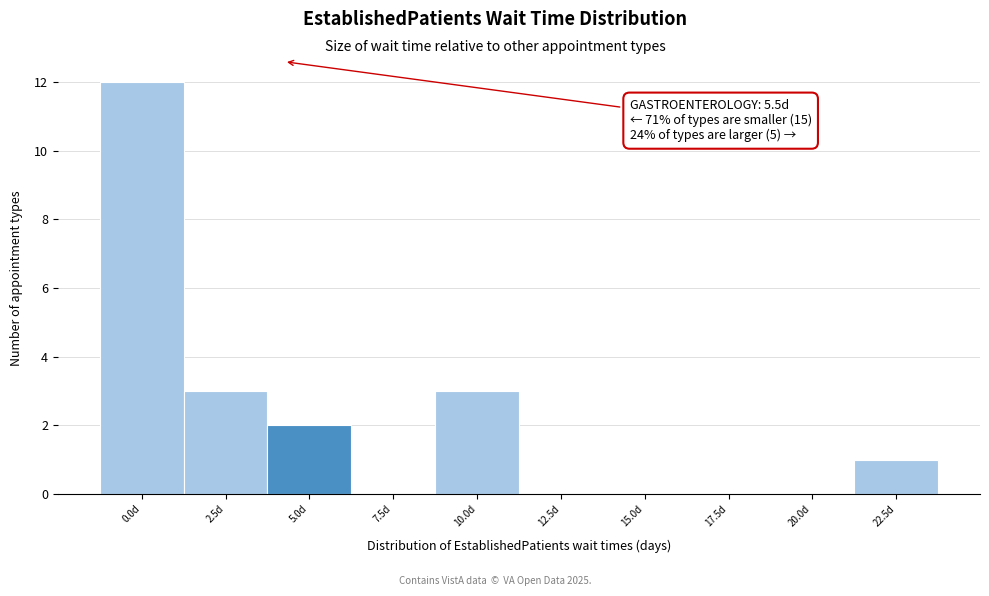

Reading left to right, transcribe all the data shown in this chart.

0.0d=12	2.5d=3	5.0d=2	7.5d=0	10.0d=3	12.5d=0	15.0d=0	17.5d=0	20.0d=0	22.5d=1